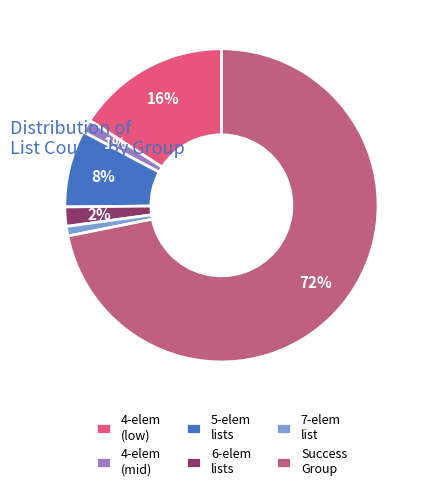

Does any single category account for the majority?

Yes